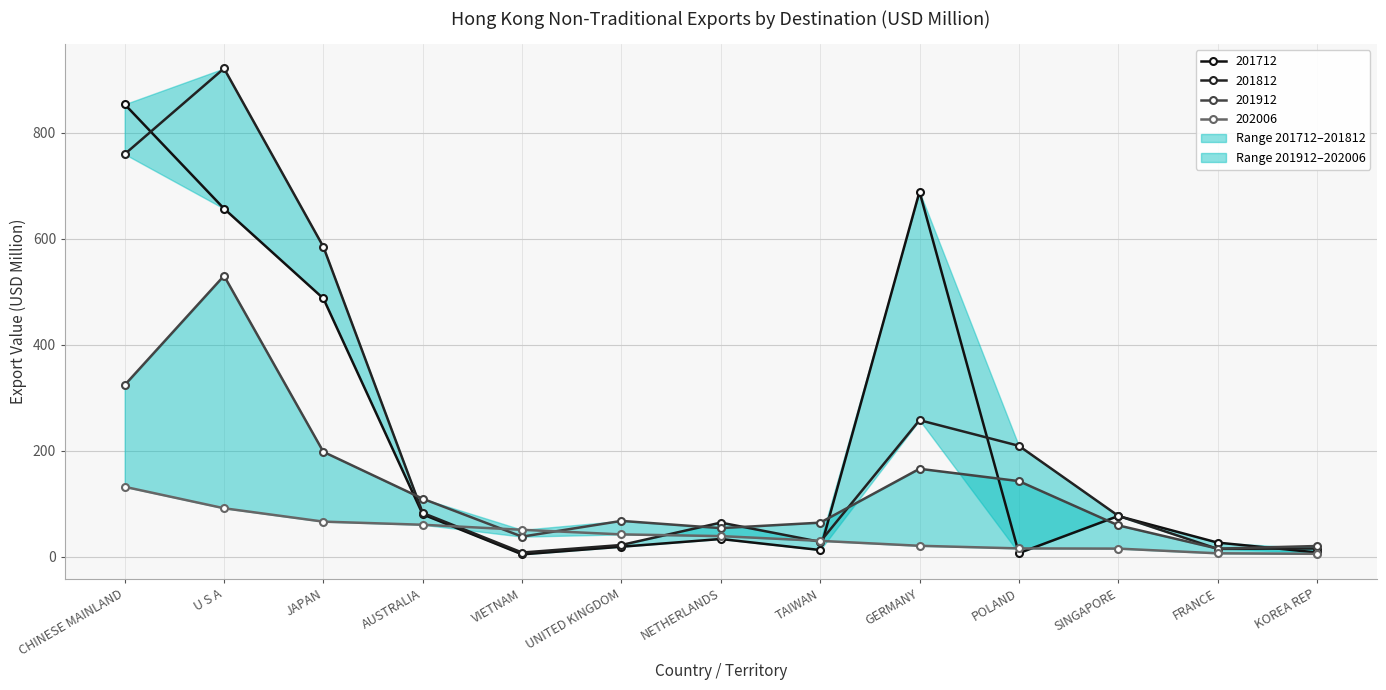

Is it true that 201712 equals 853.9 at CHINESE MAINLAND?

True